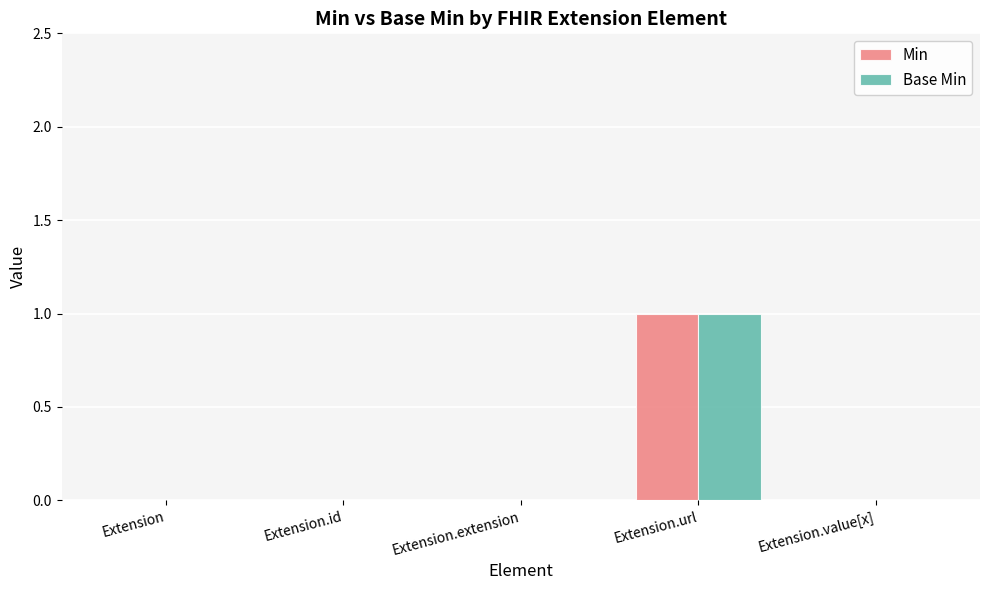

Which category has the highest value across all series?

Extension.url